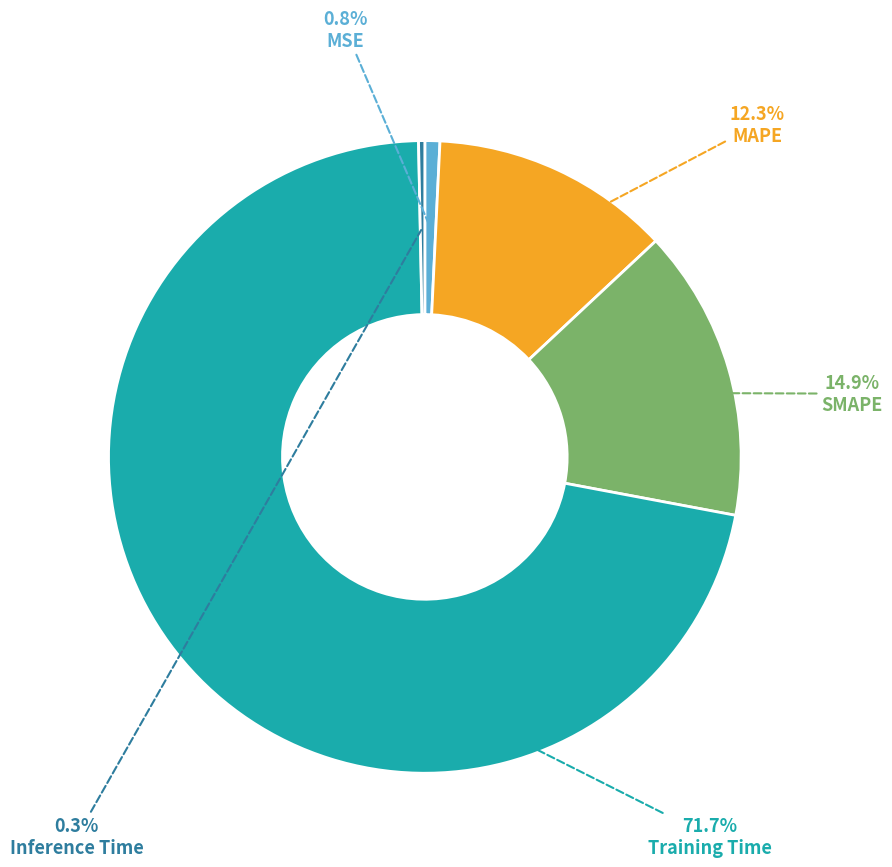

Is there any slice that represents more than half of the pie?

Yes